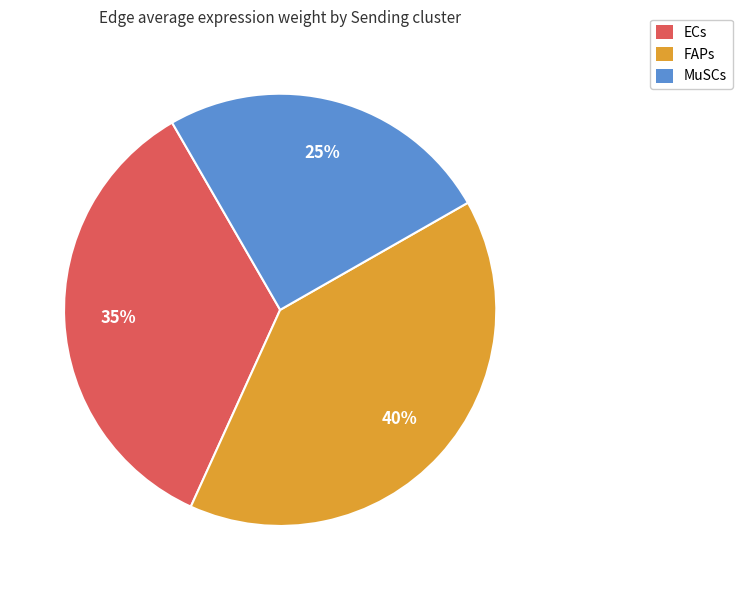

Count the number of slices in the pie.

3